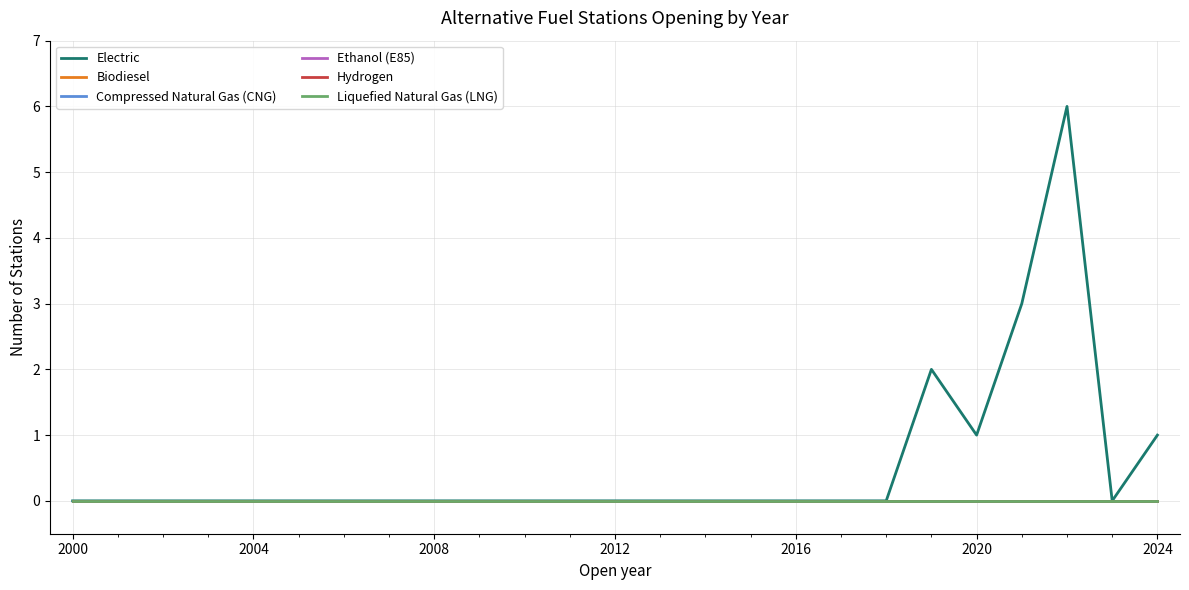

Does the chart display data point markers on the line(s)?

No